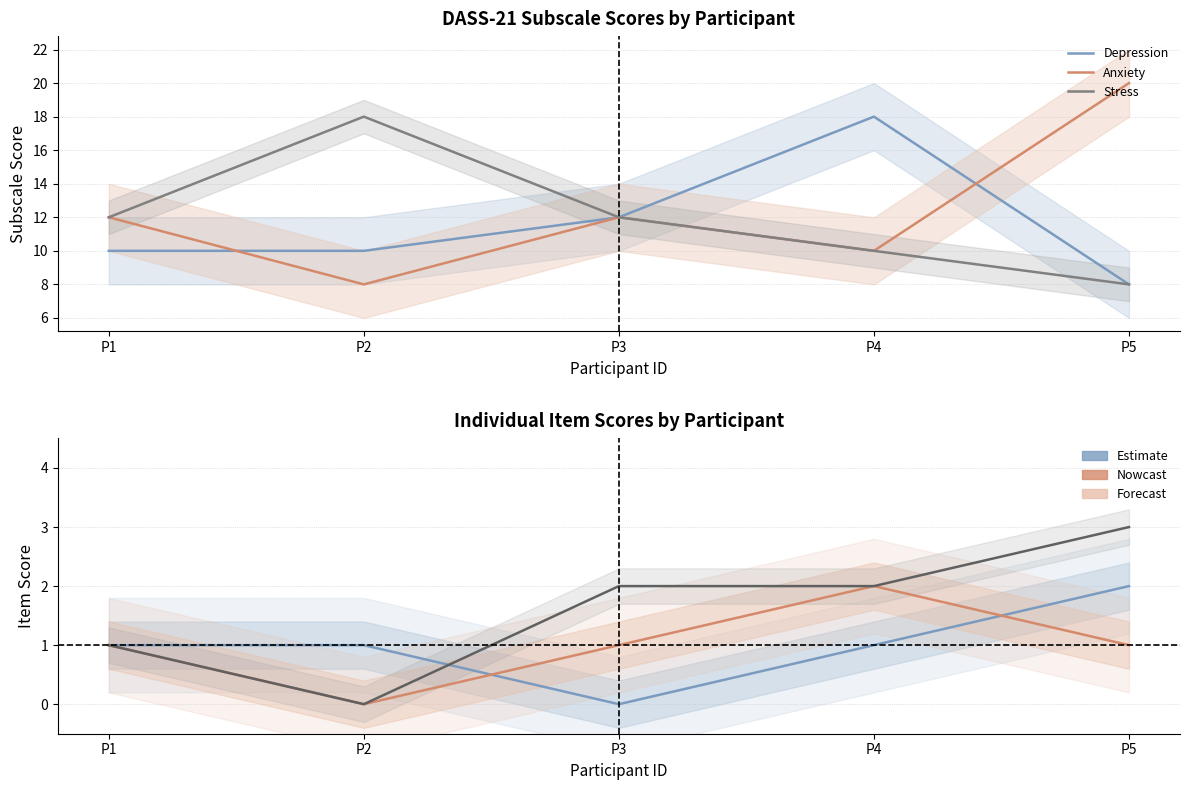

What is the difference between the maximum and second lowest values in the Item 9 (Stress) series?

2